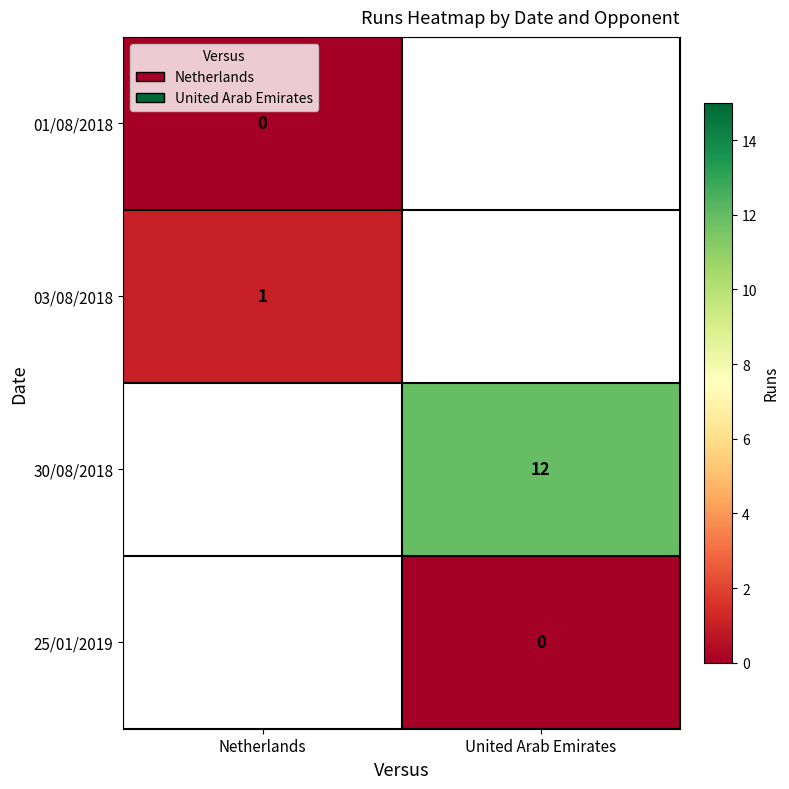

What is the maximum value shown in the chart?

12.0